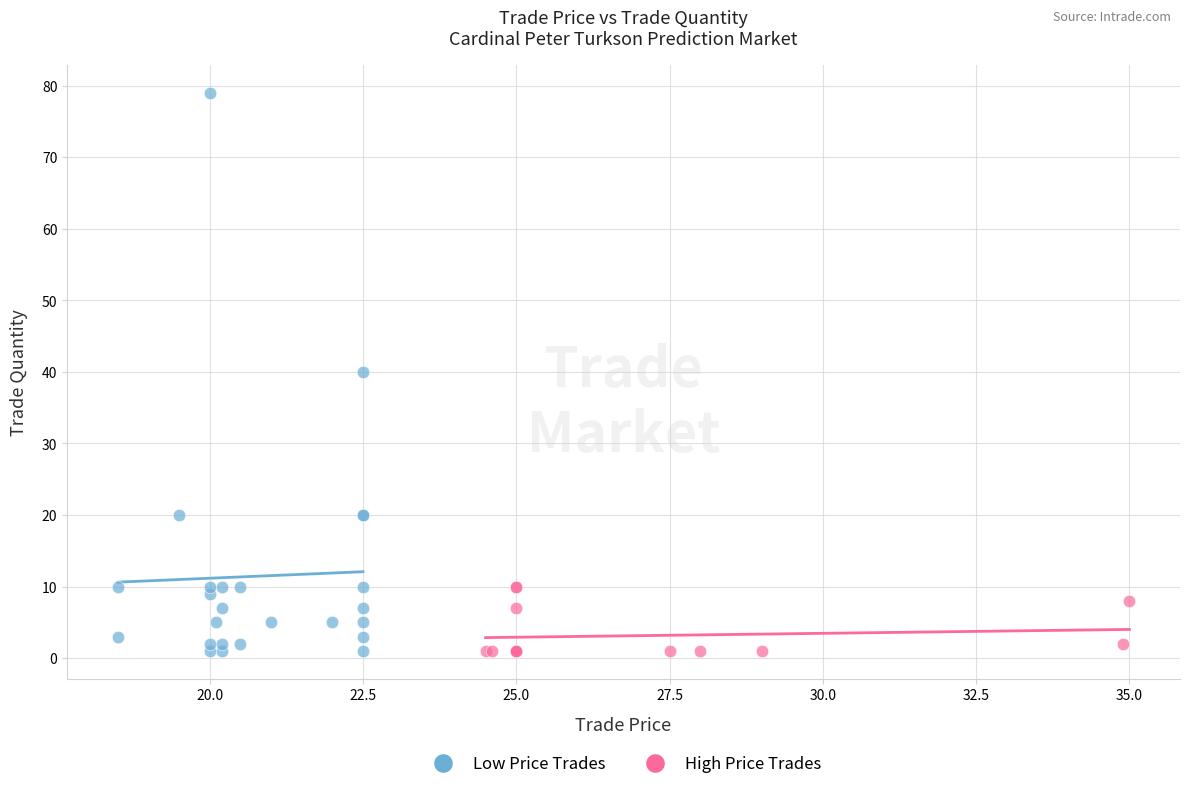

Which series reaches the maximum Y coordinate?

Low Price Trades